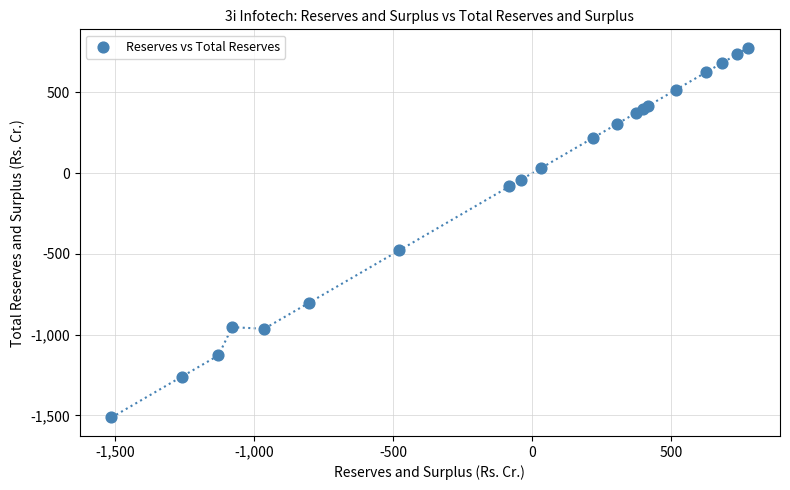

What Y value in the scatter plot is closest to -368?

-477.4